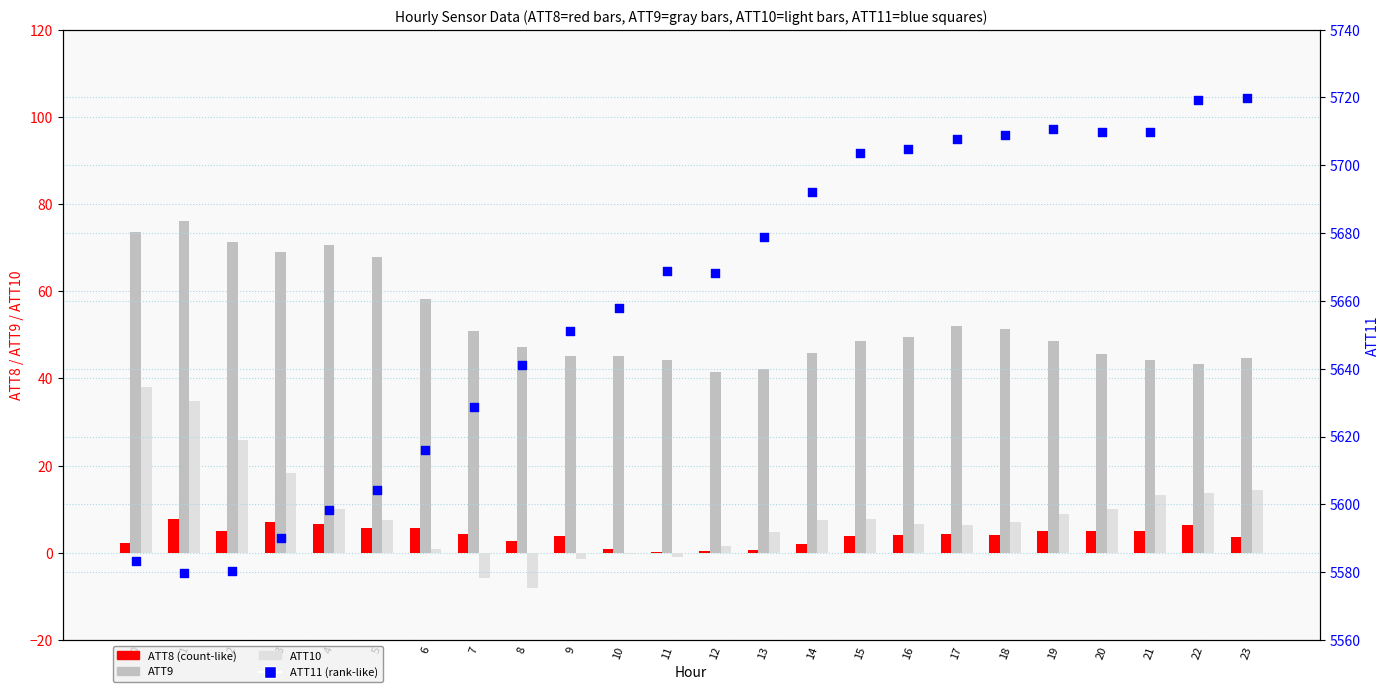

What is the total value across all series at 22?

5782.8